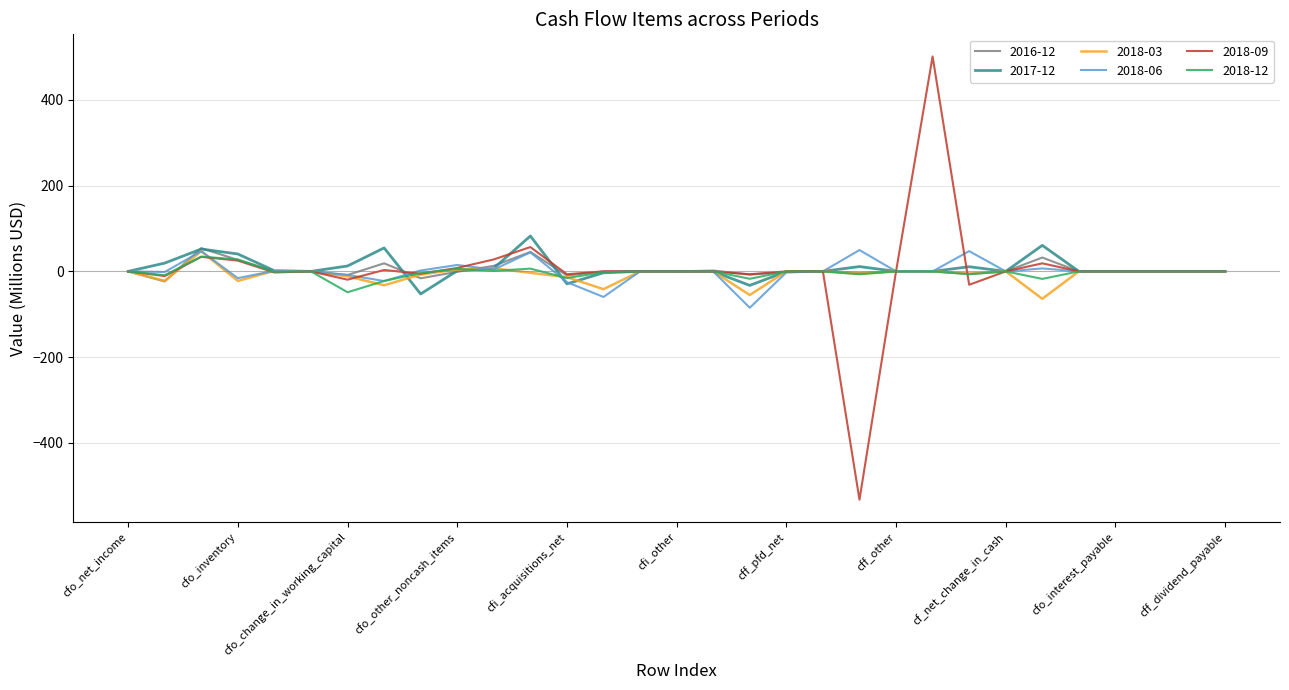

Which series has the widest spread of values?

2018-09